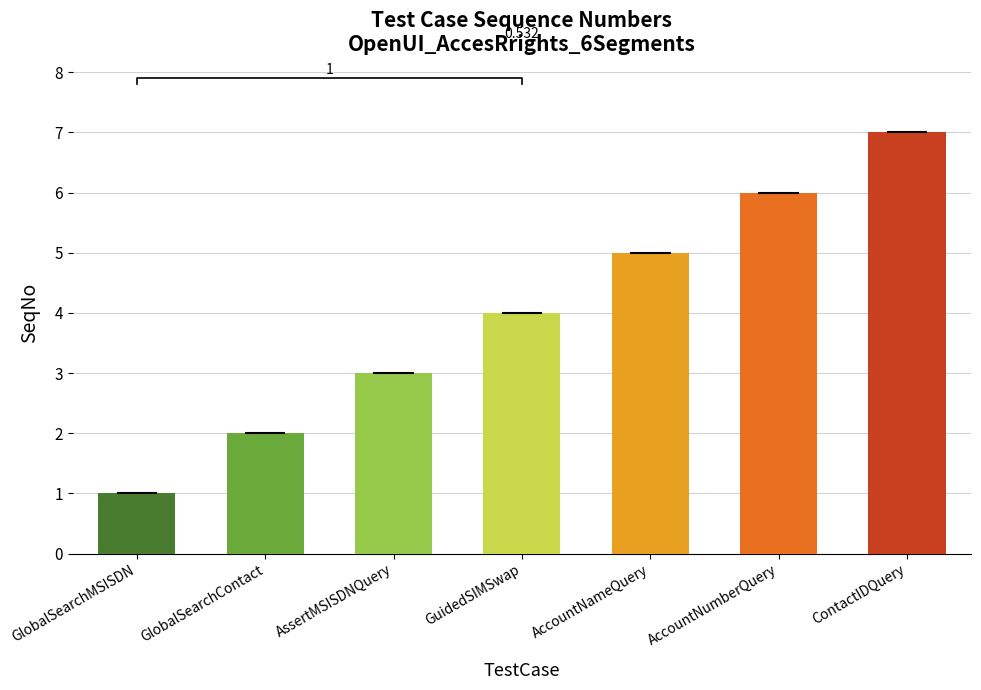

What position from the right is ContactIDQuery?

1